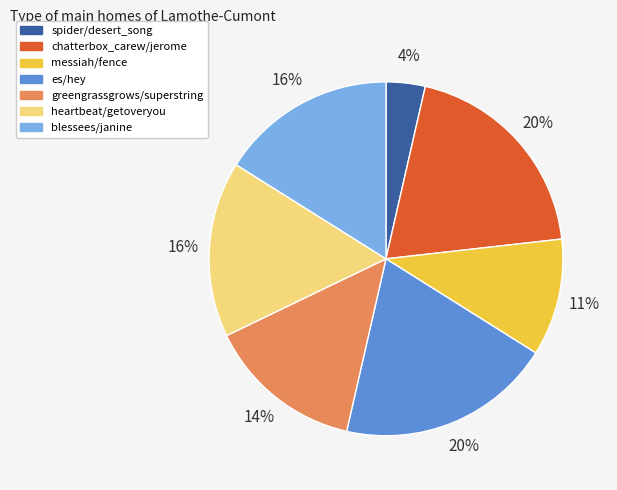

Which slice is the smallest?

spider/desert_song